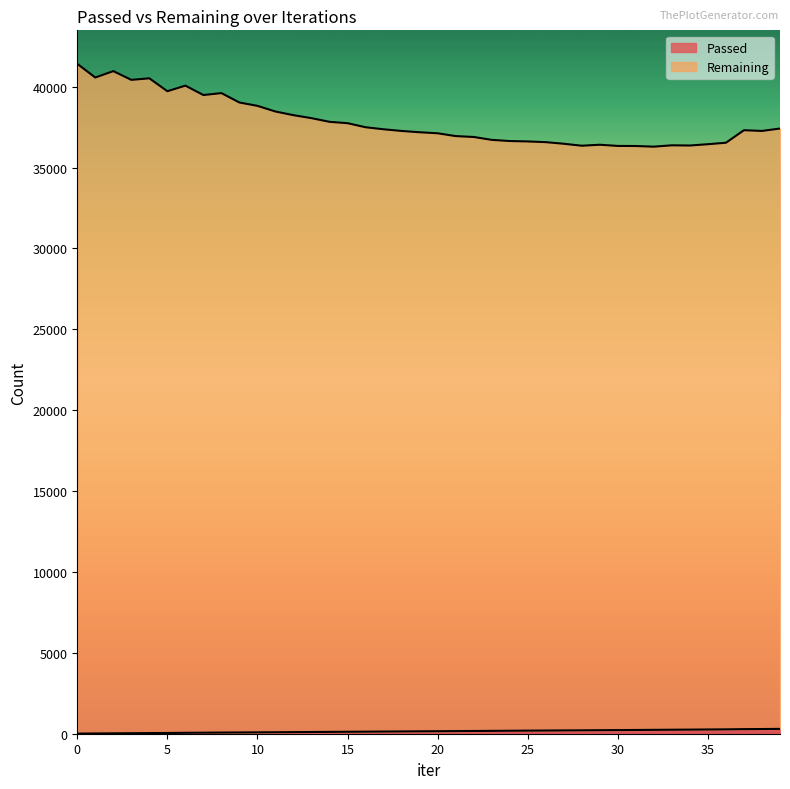

At how many categories does at least one series exceed 17249?

40